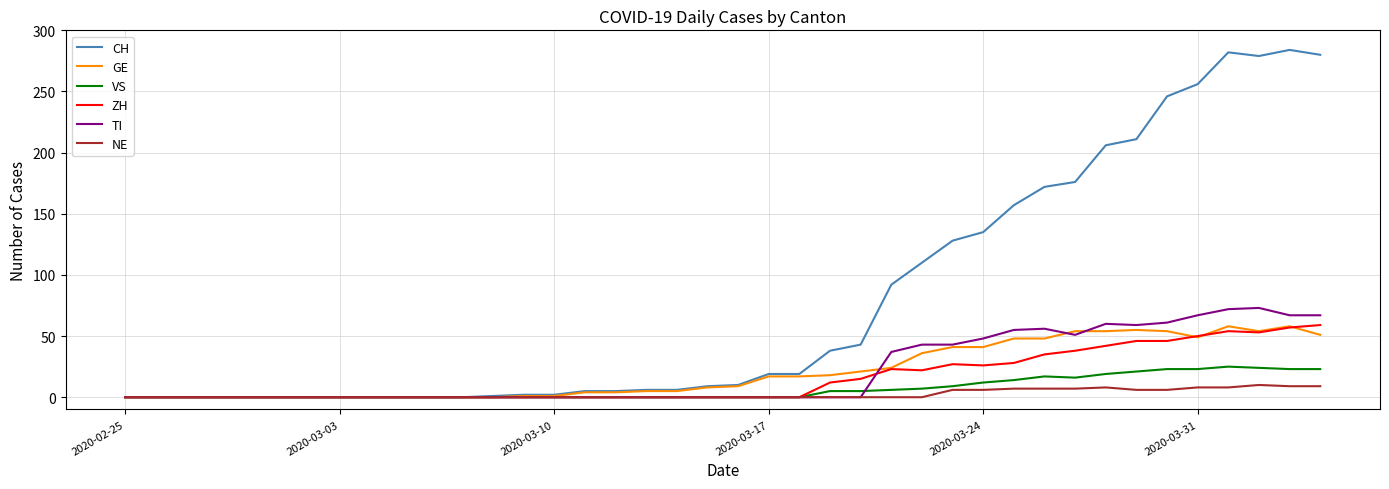

Which series has the widest spread of values?

CH